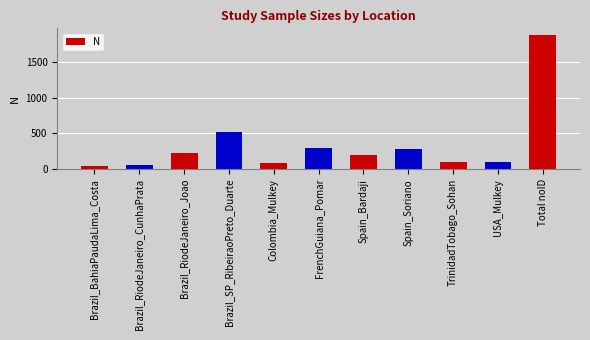

The value at FrenchGuiana_Pomar is 291. True or false?

True